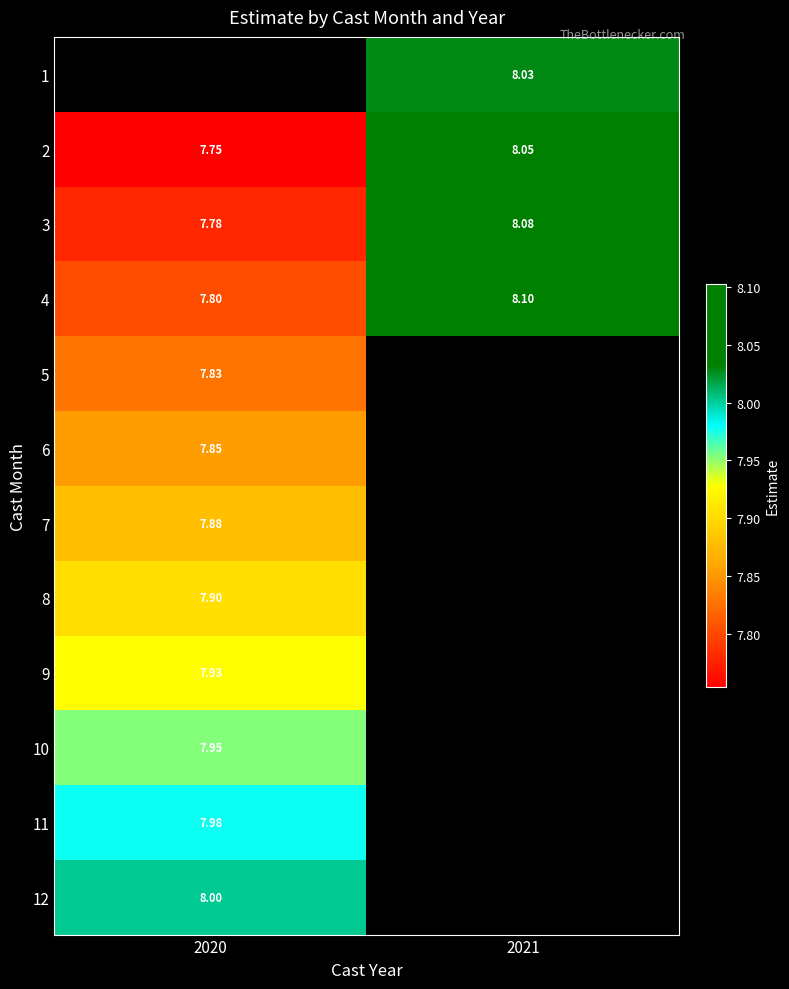

Is it true that 2 equals 3.3 at 2021?

False